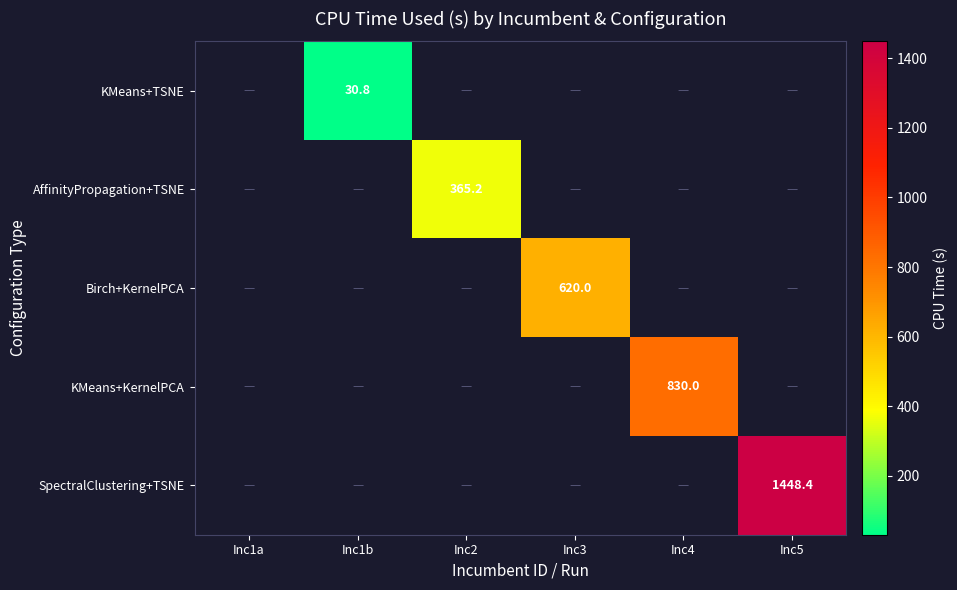

The KMeans+TSNE series shows 47.4 at Inc1b. True or false?

False